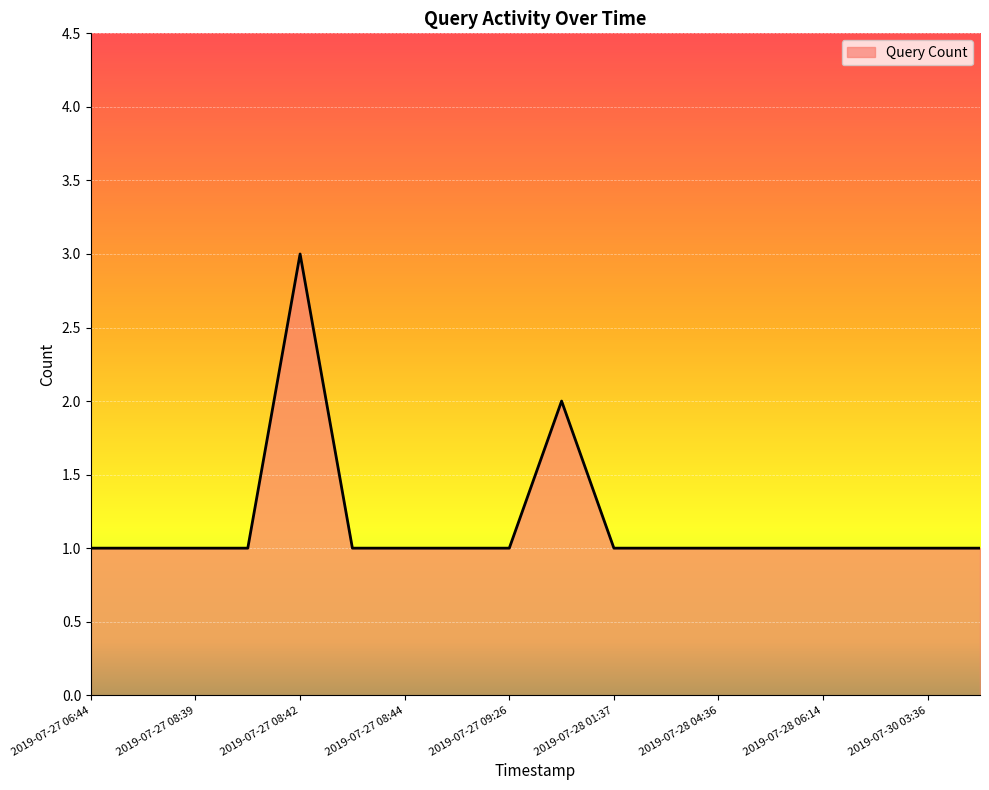

What is the maximum value shown in the chart?

3